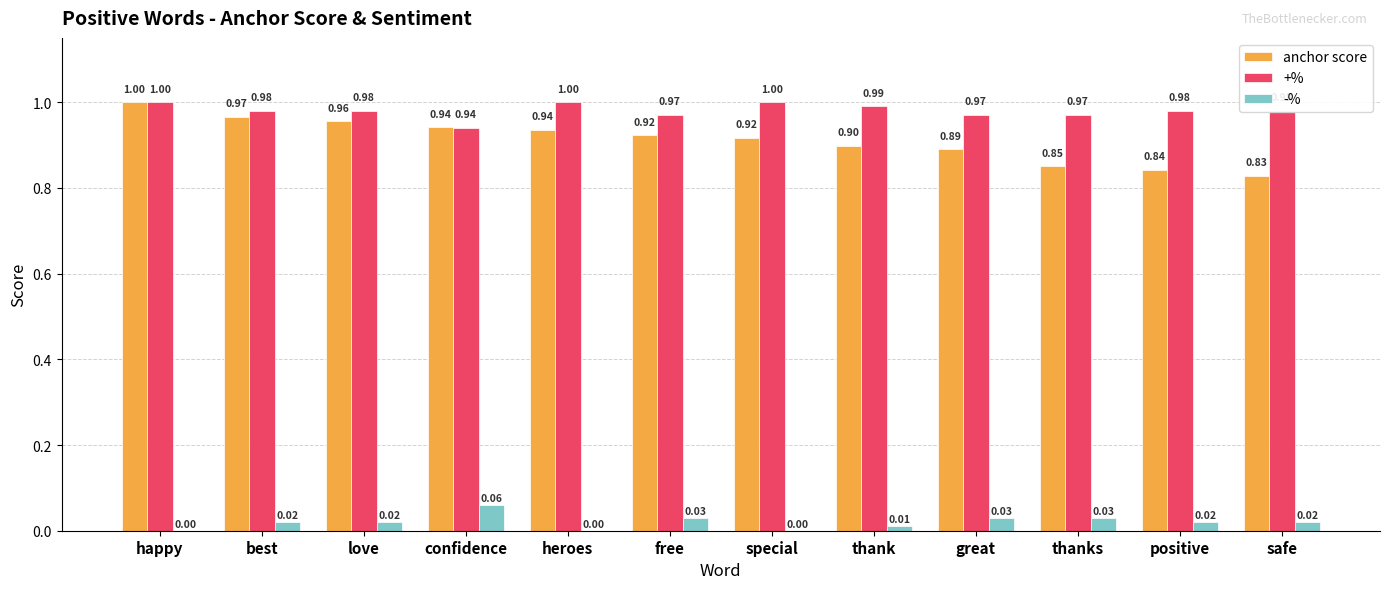

Which series changed the most between best and love?

anchor score